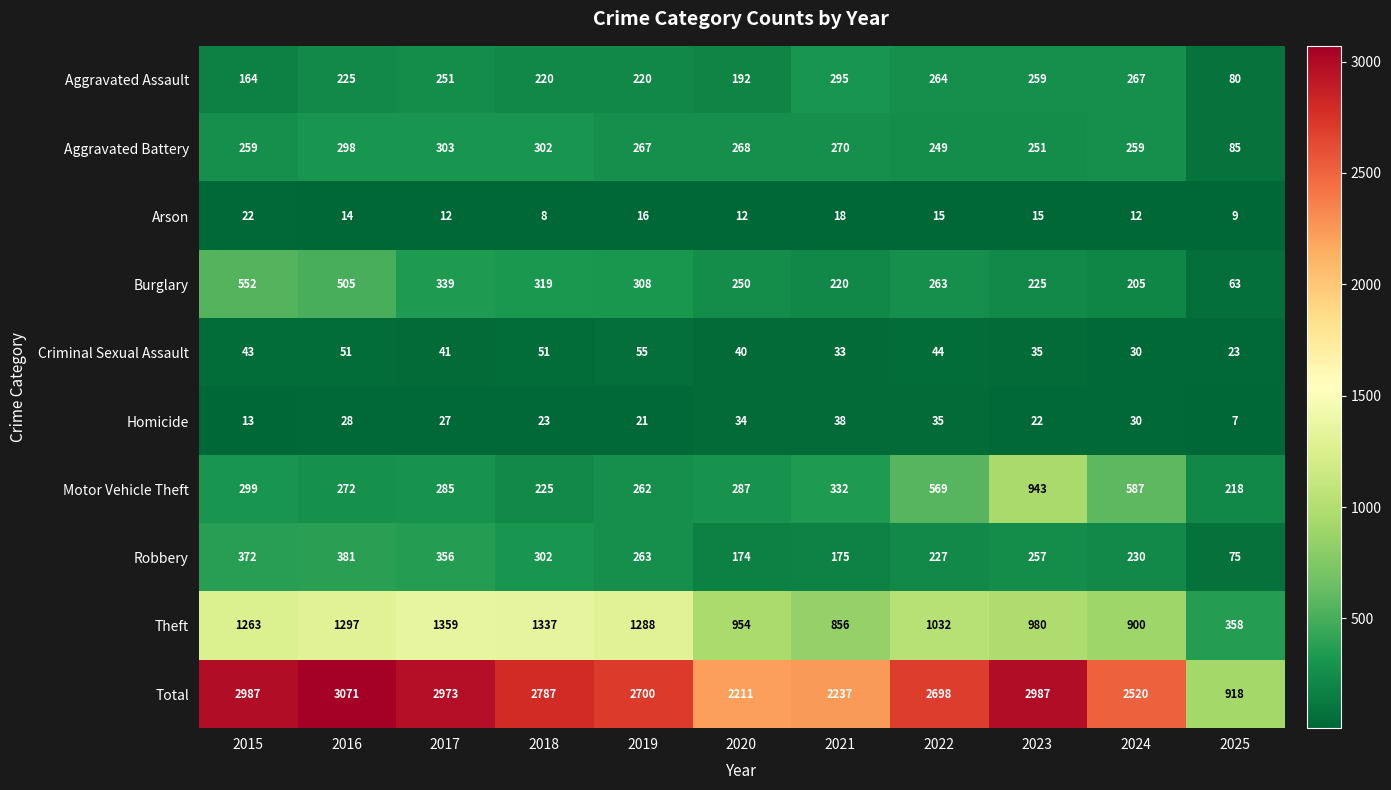

Which series has the largest total across all categories?

Total